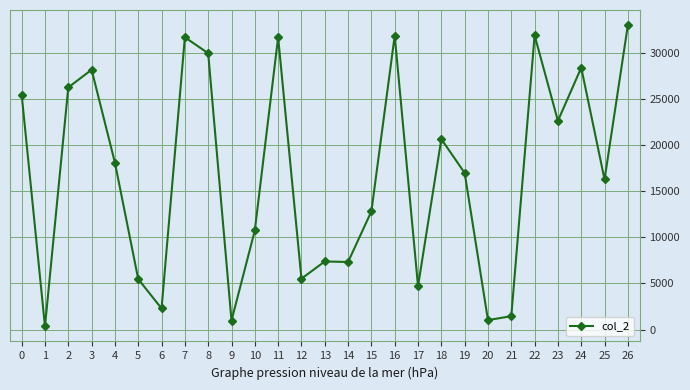

The value at 23 is 22601. True or false?

True